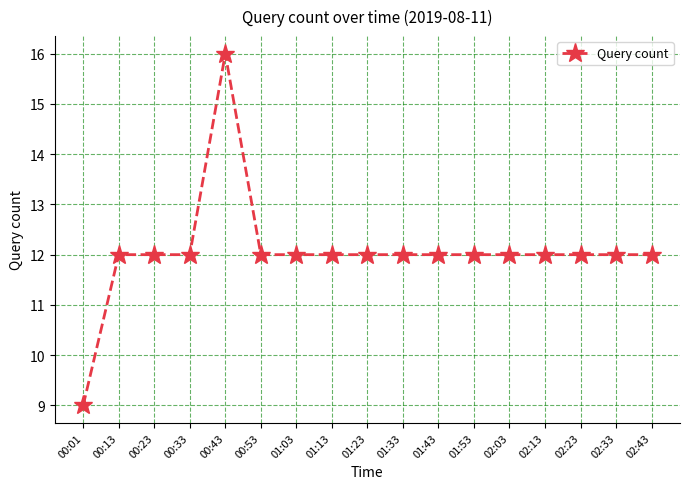

What position from the left is 00:43?

5